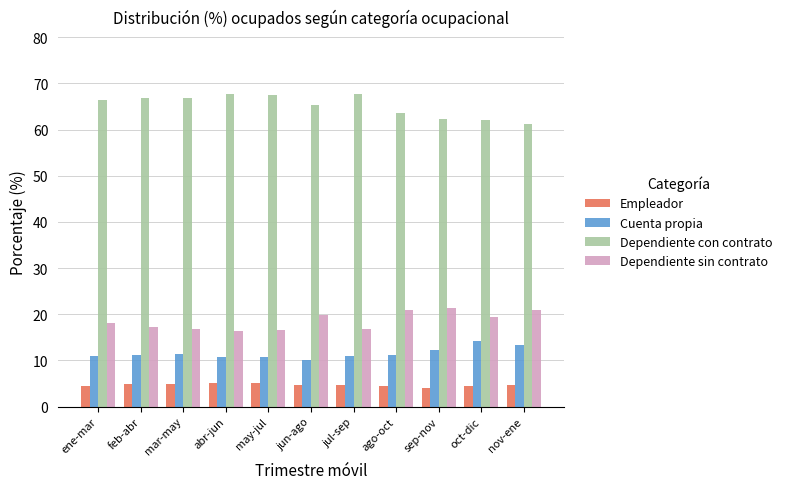

Rank the series at ene-mar from lowest to highest value.

Empleador, Cuenta propia, Dependiente sin contrato, Dependiente con contrato